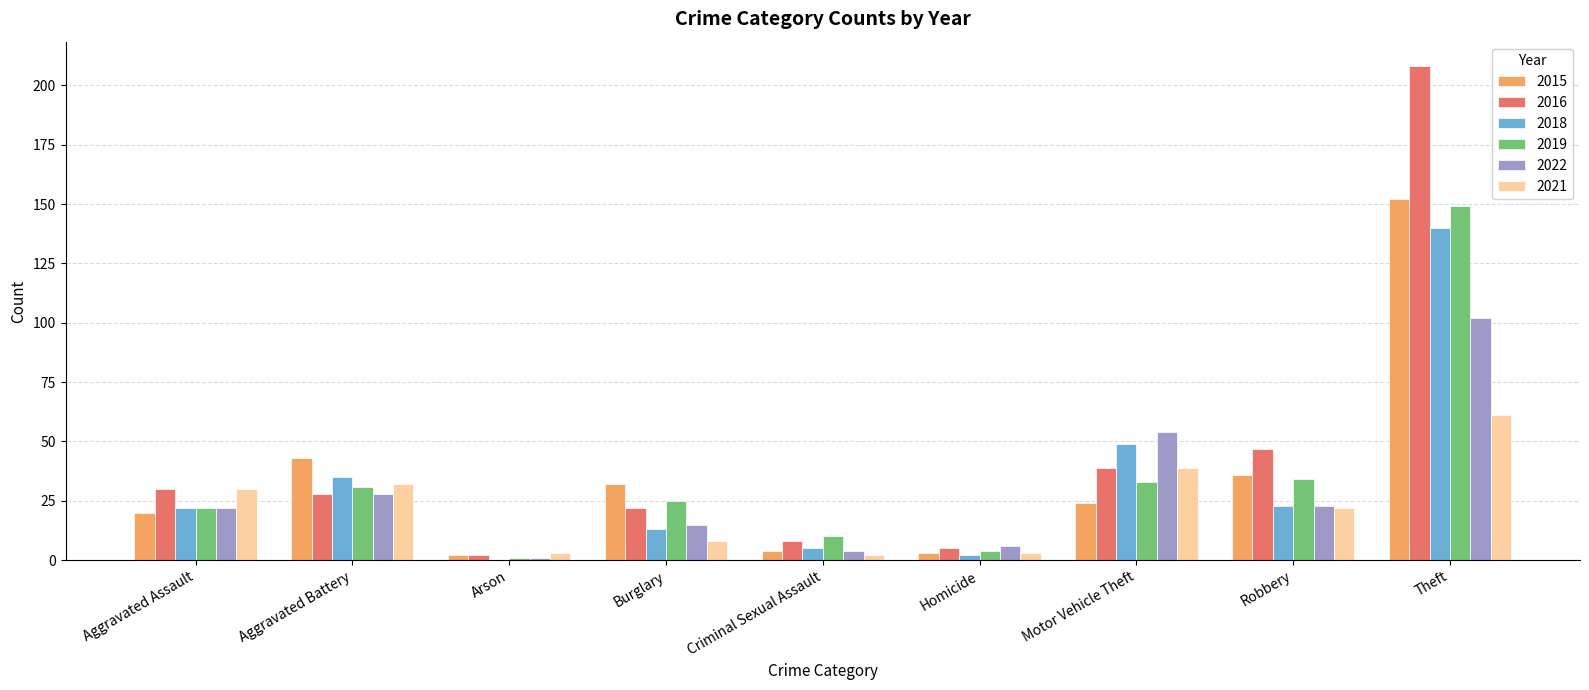

The 2022 series shows 28 at Aggravated Battery. True or false?

True